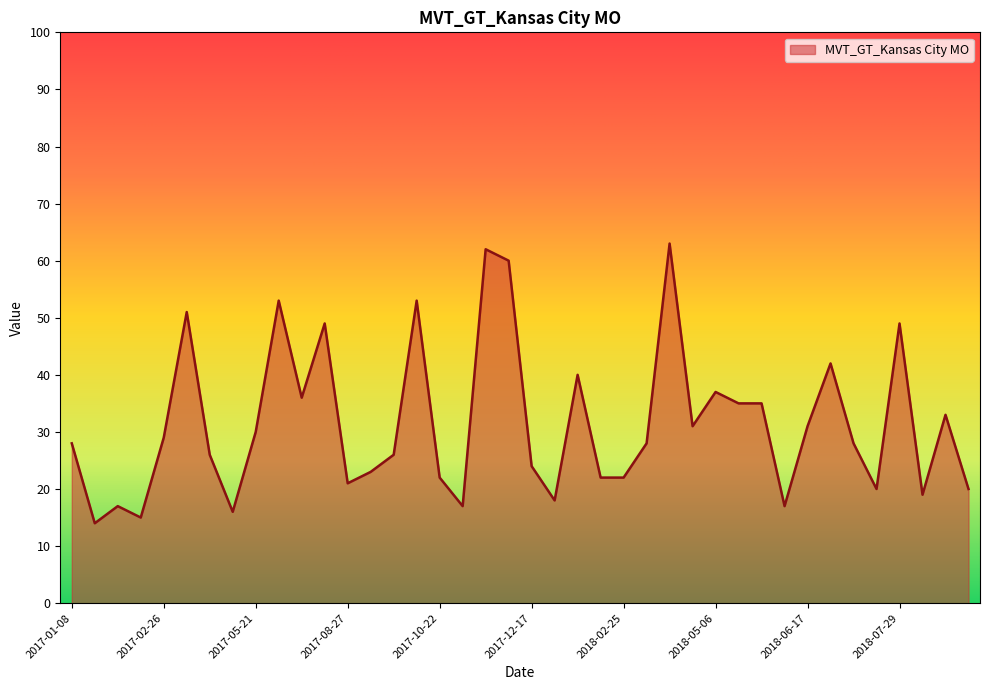

What is the difference between the maximum and minimum values?

49